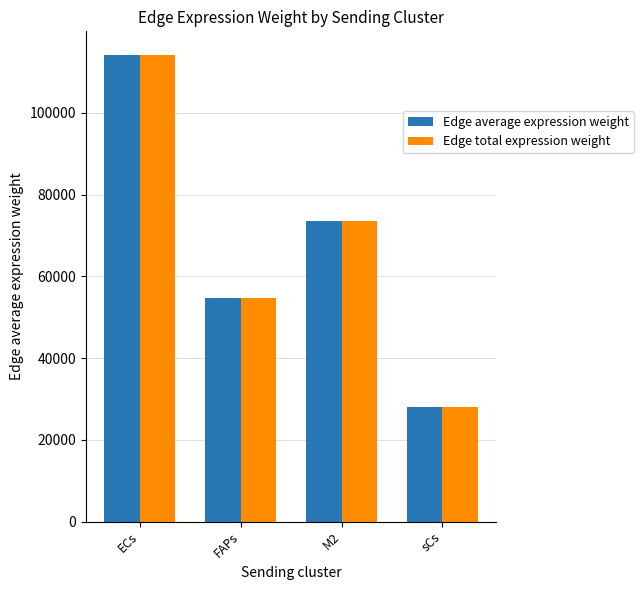

What is the average value of the Edge average expression weight series?

67671.7